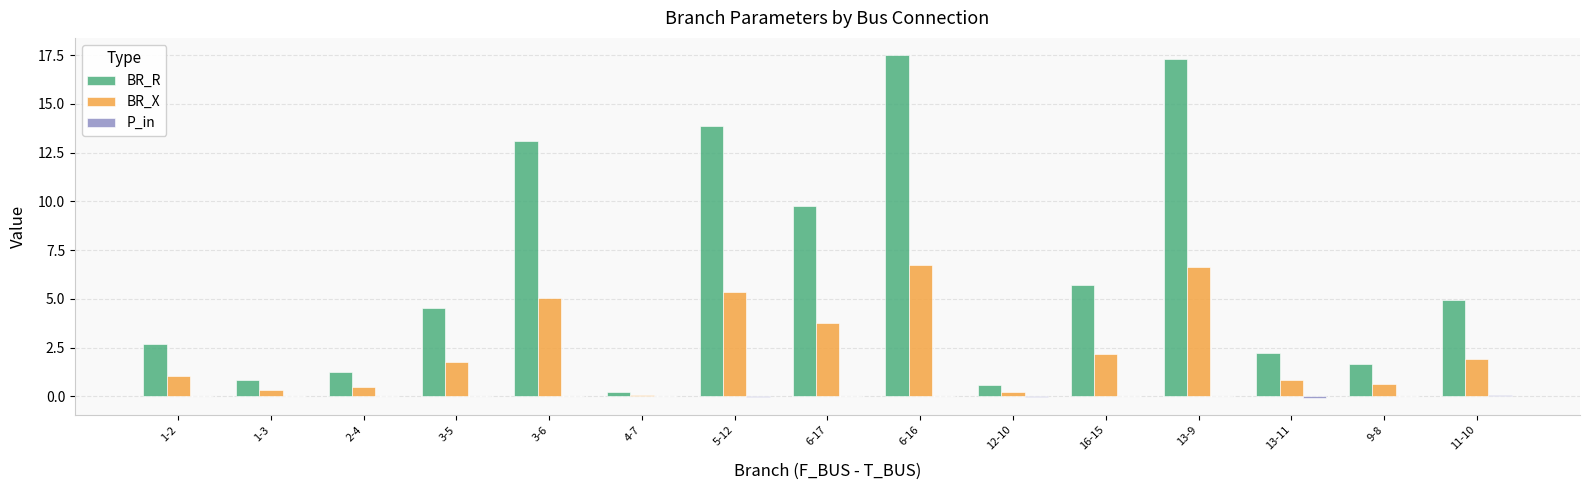

What is the sum of all BR_X values?

36.9